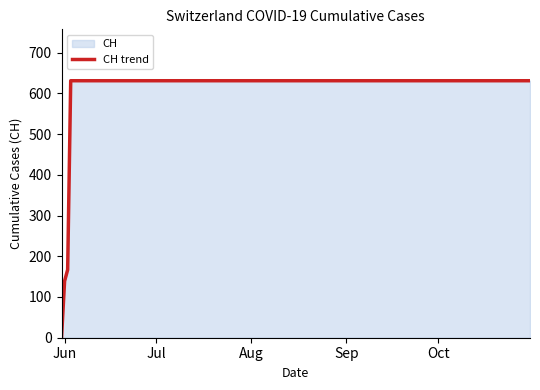

What is the difference between the maximum and minimum values?

631